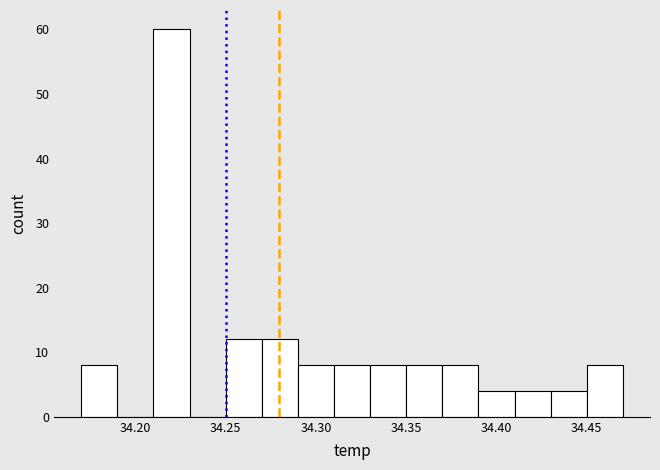

What is the height of the bar covering 34.35 to 34.37 on the x-axis? The values are not printed on the chart, so give them approximately, as read against the axis.

8